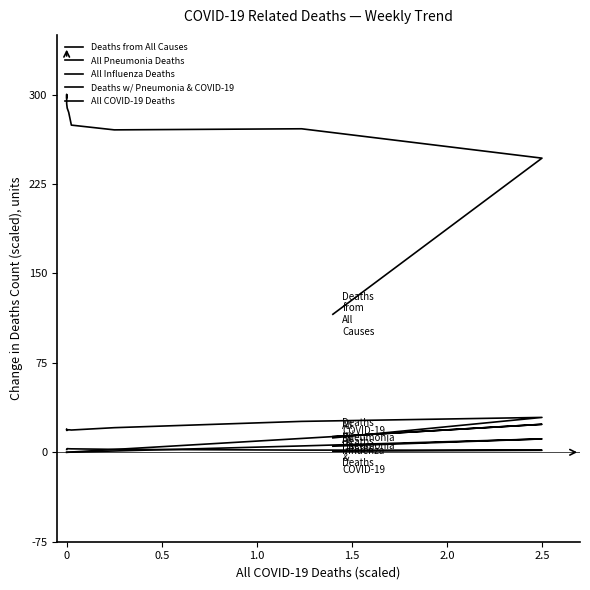

The All Pneumonia Deaths series shows 8.3 at 0. True or false?

False